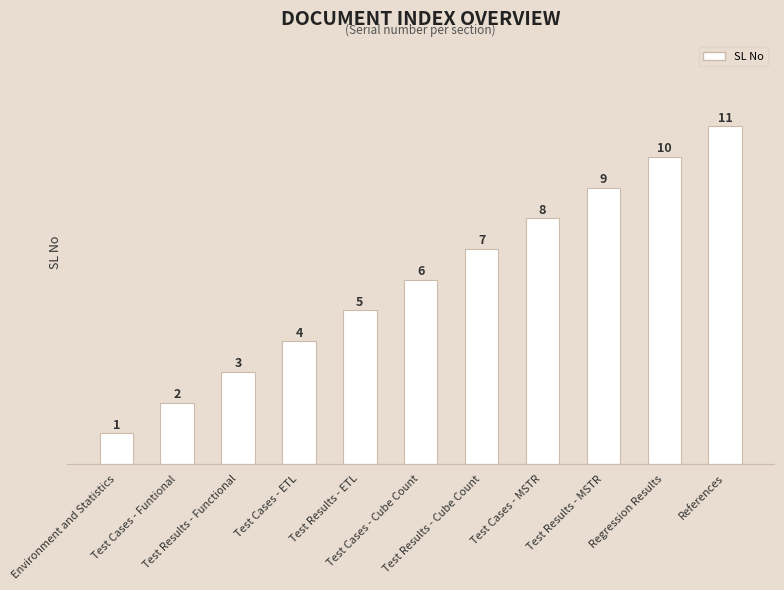

Reading right to left, transcribe all the data shown in this chart.

References=11	Regression Results=10	Test Results - MSTR=9	Test Cases - MSTR=8	Test Results - Cube Count=7	Test Cases - Cube Count=6	Test Results - ETL=5	Test Cases - ETL=4	Test Results - Functional=3	Test Cases - Funtional=2	Environment and Statistics=1